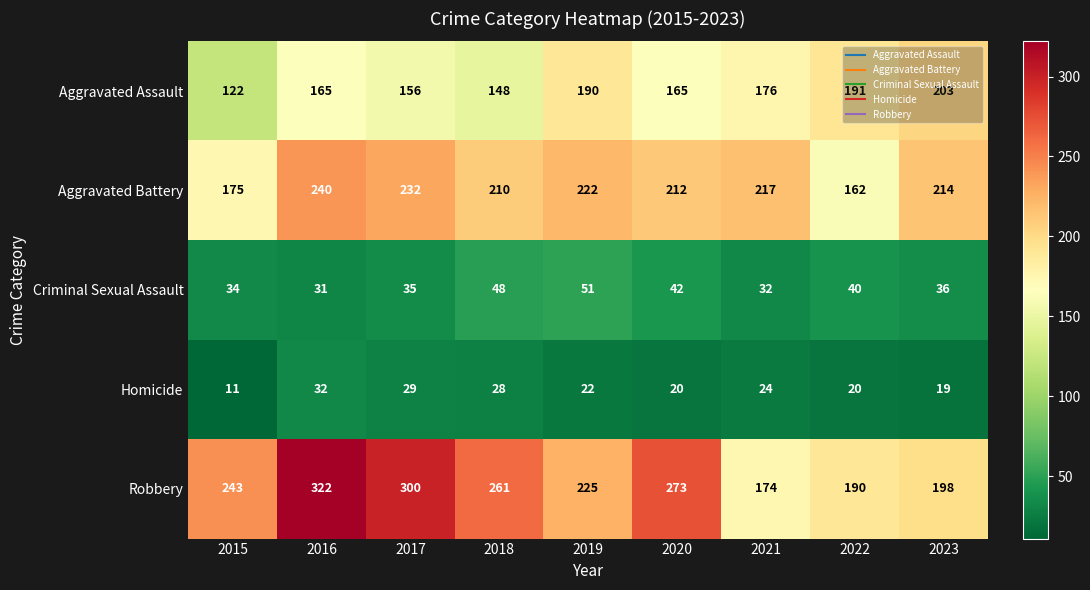

Which series has the largest range (max minus min)?

Robbery